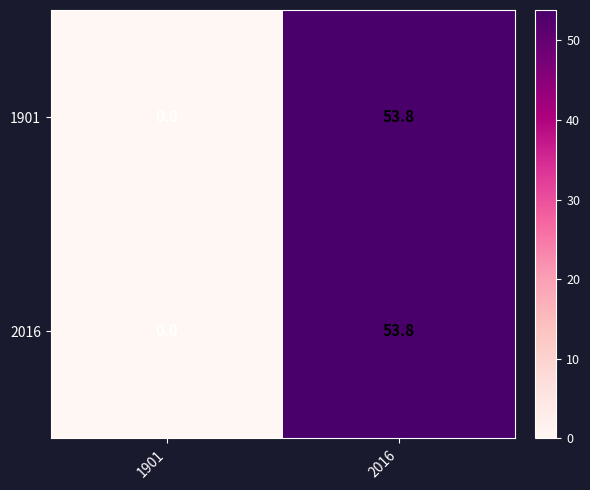

Reading left to right, list all the values displayed in this chart.

1901: 0.0	53.8
2016: 0.0	53.8